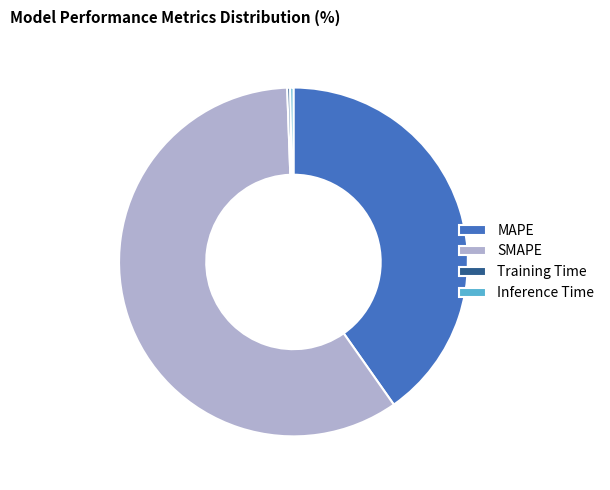

Combined, do Inference Time and MAPE account for over 50%?

No